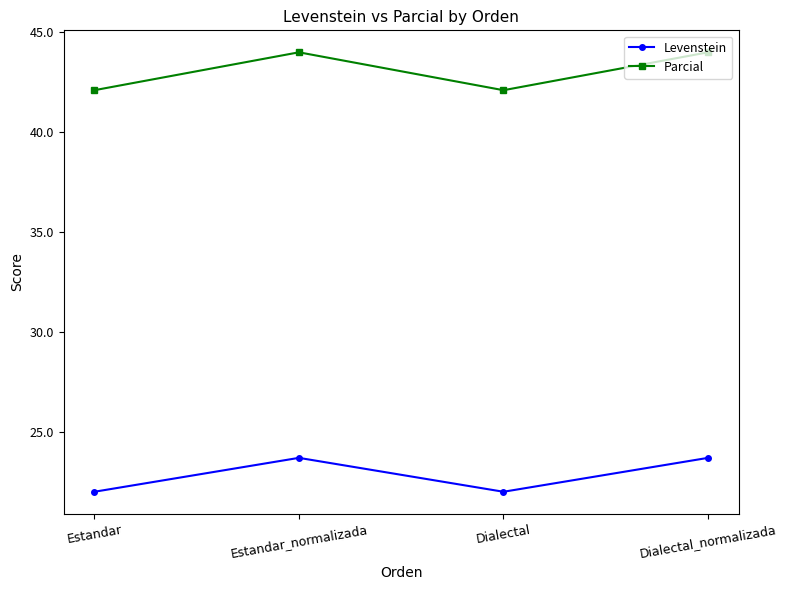

What position from the left is Estandar_normalizada?

2